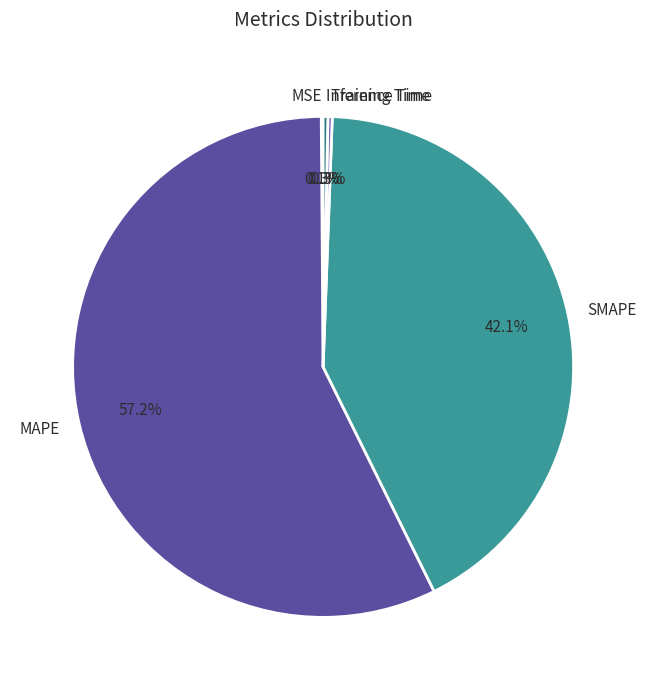

What portion of the pie excludes Training Time?

99.7%